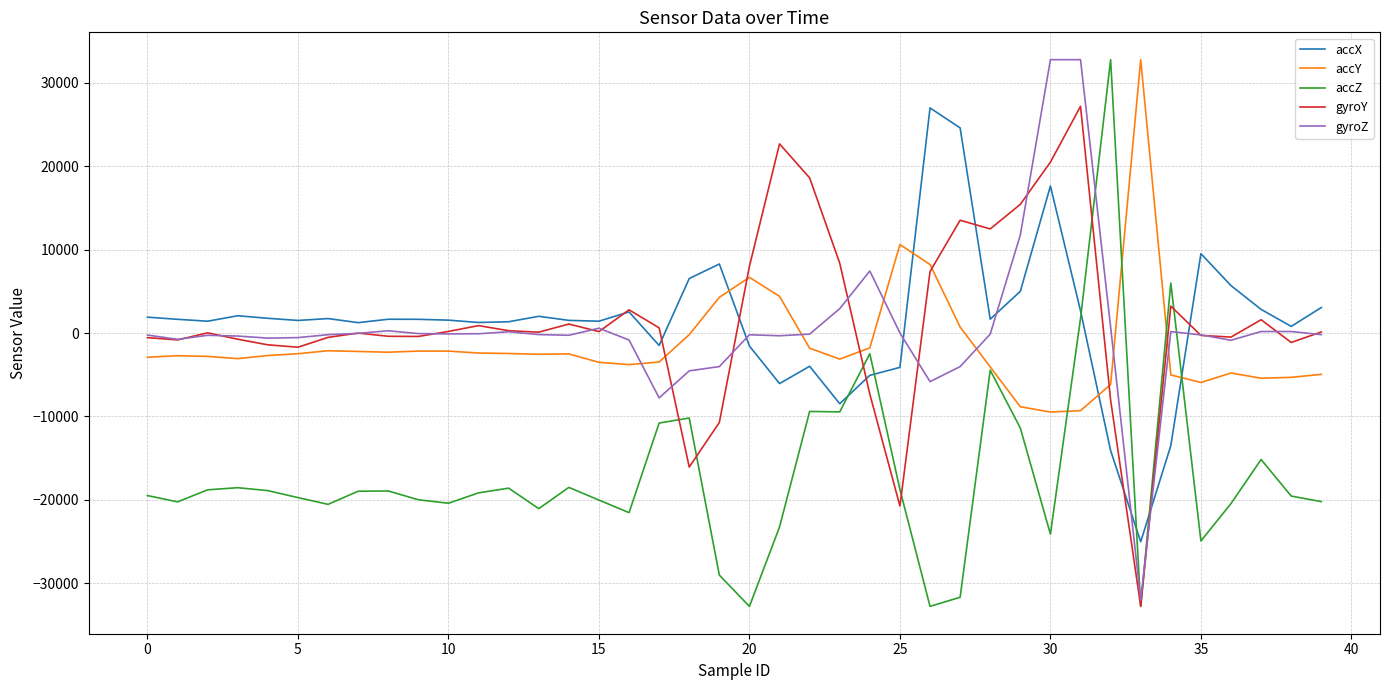

How many intersections are there between accY and accX?

4